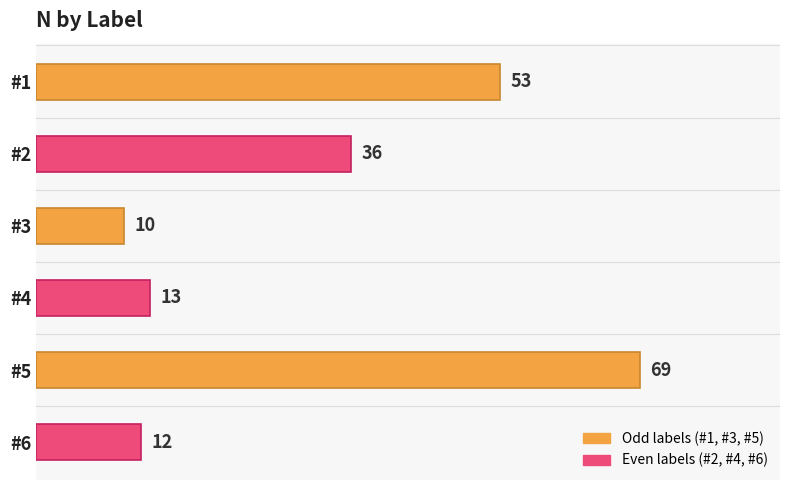

Reading bottom to top, what are all the values shown in this chart?

12	69	13	10	36	53